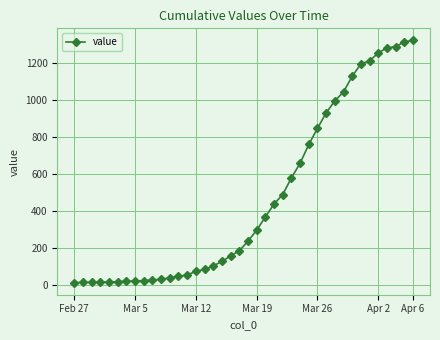

What is the average value?

467